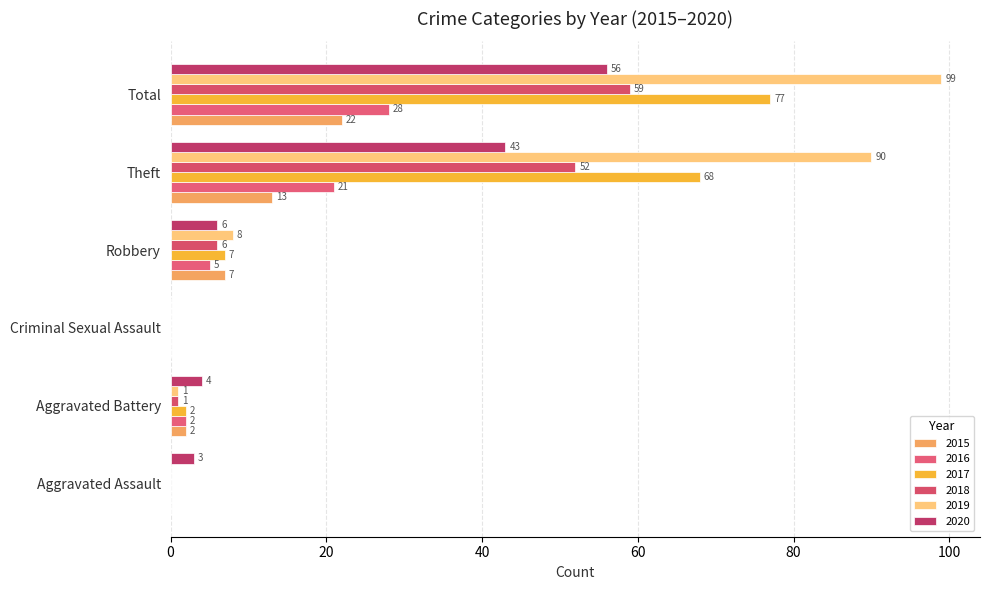

How many series are shown in this chart?

6